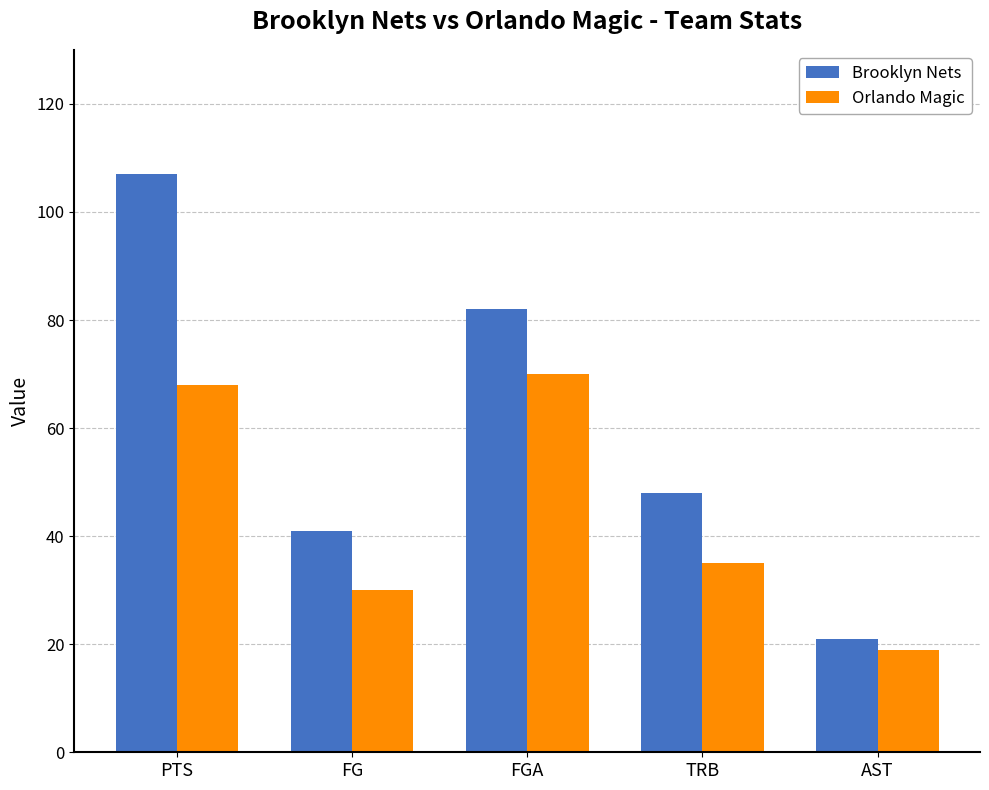

How many data points in Orlando Magic are less than 35?

2